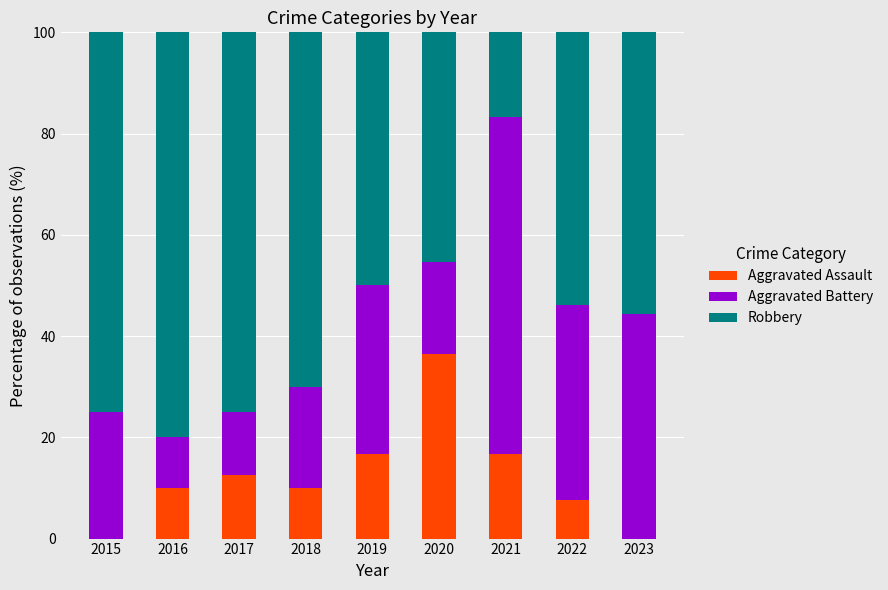

What is the total value across all series at 2018?

100.0